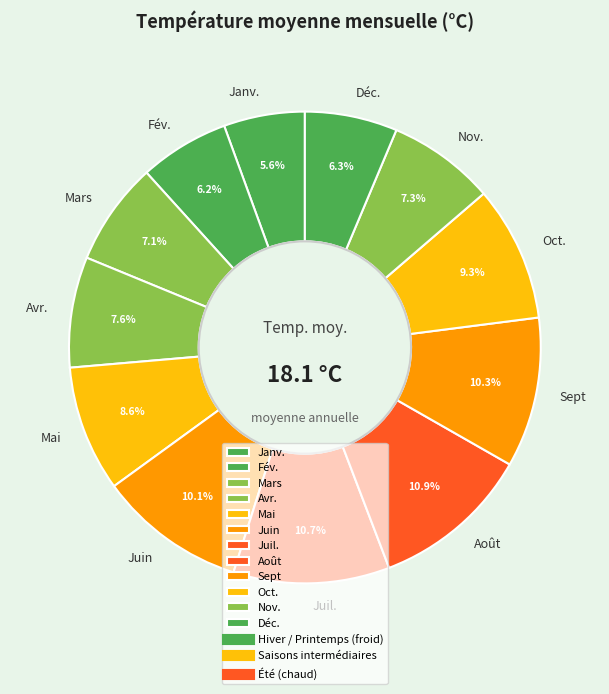

How many slices are in this pie chart?

12